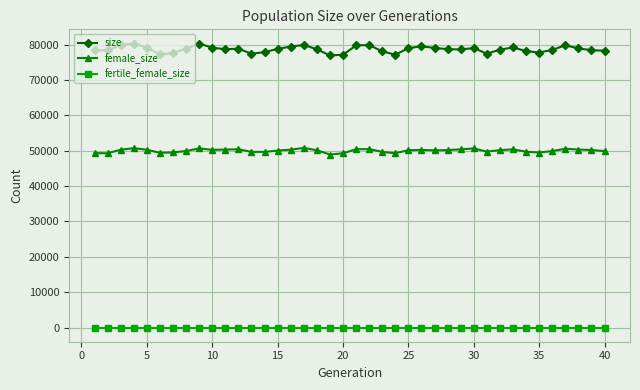

True or false: female_size and size cross at least once.

False